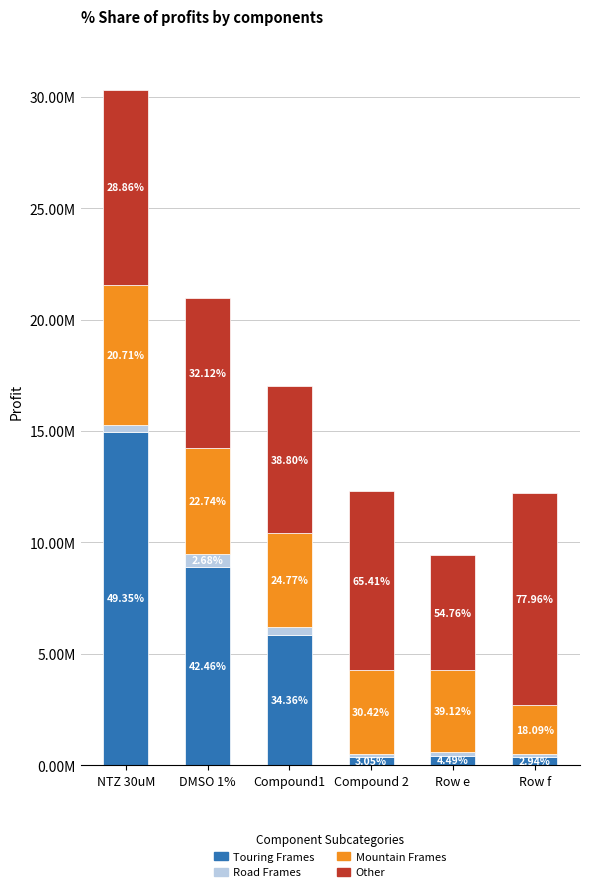

Does the chart contain any negative values?

No